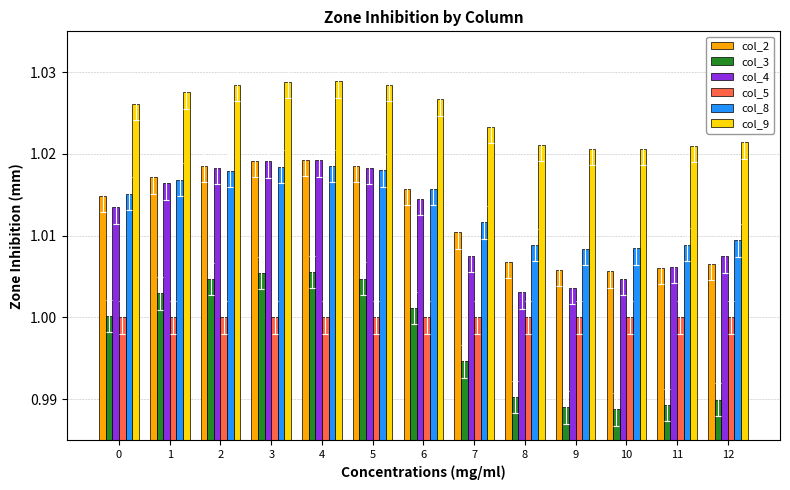

Is the value of col_2 at 10 greater than the value of col_8 at 2?

No